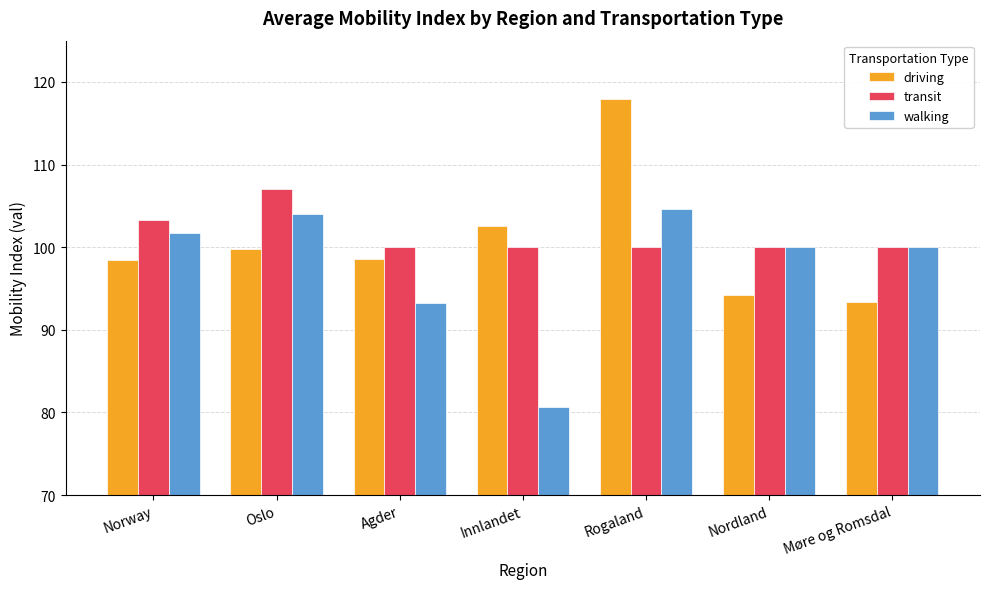

What is the value of the transit bar at the 4th from the left?

100.0